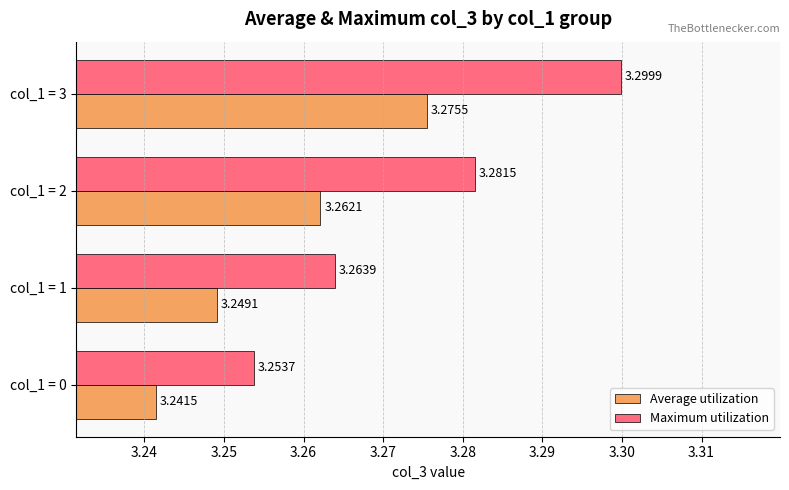

Which series has the largest range (max minus min)?

Maximum utilization